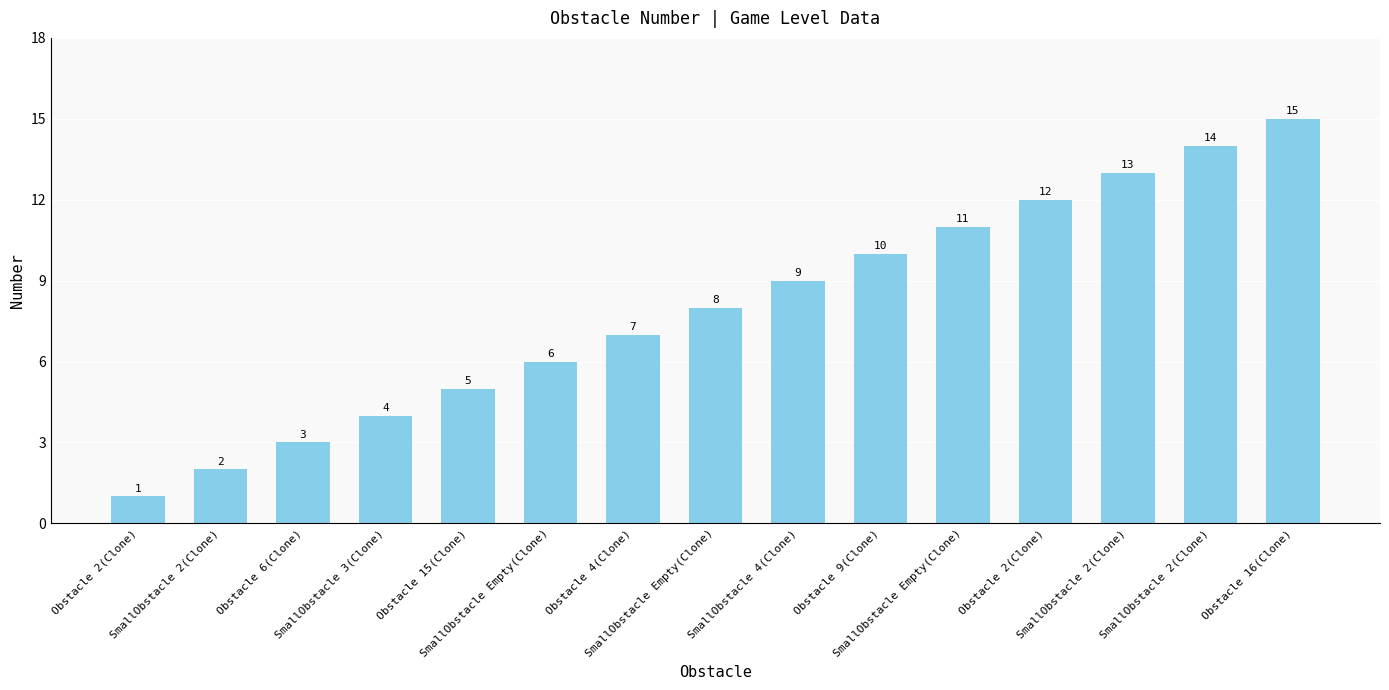

Are the bars horizontal?

No